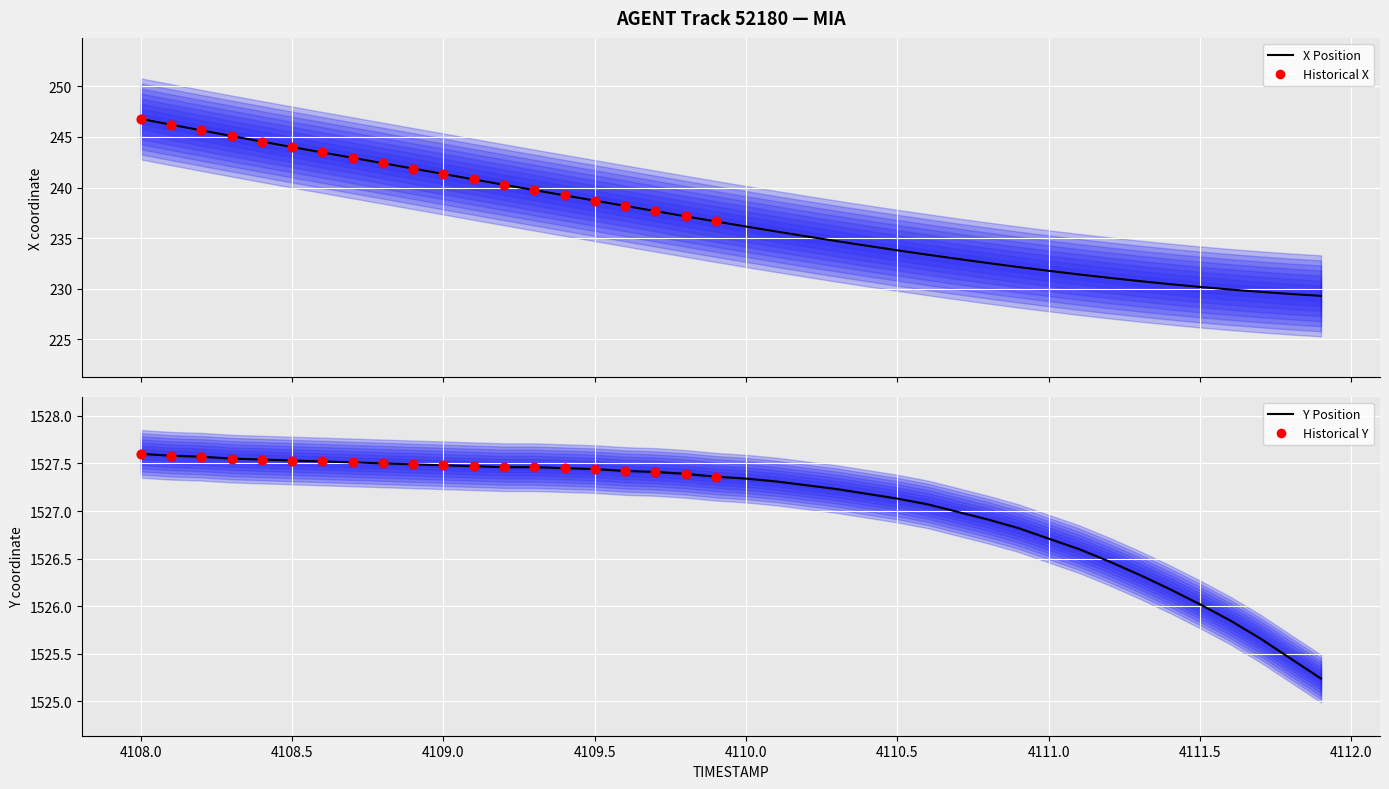

At which category is the sum across all series the highest?

4108.0